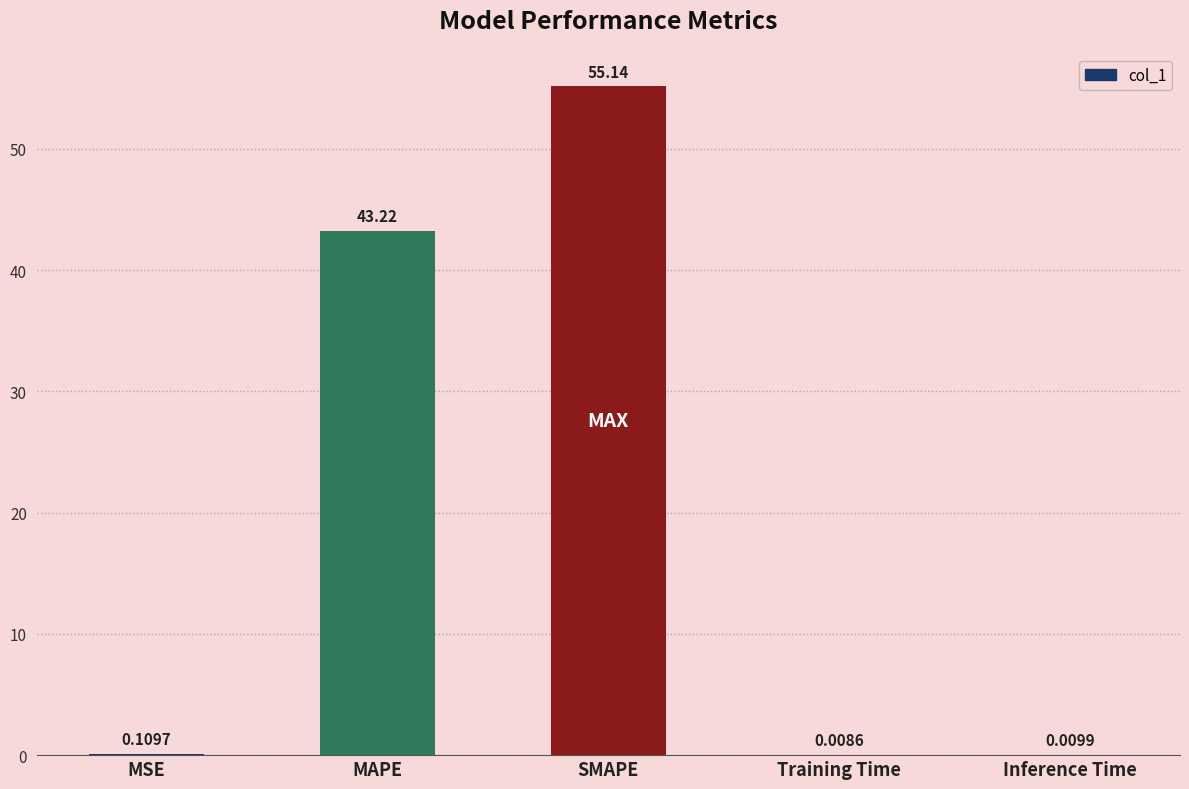

What is the change in value from SMAPE to Training Time?

-55.1